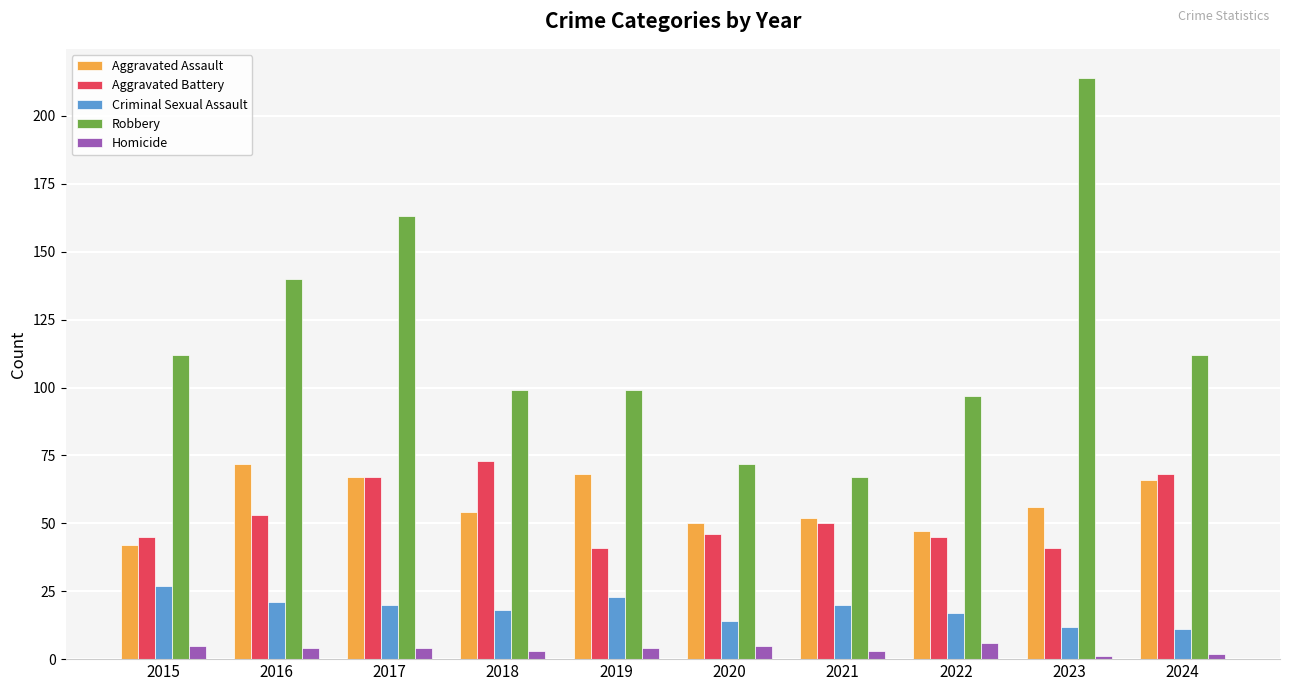

What is the difference between the highest and lowest values at 2018?

96